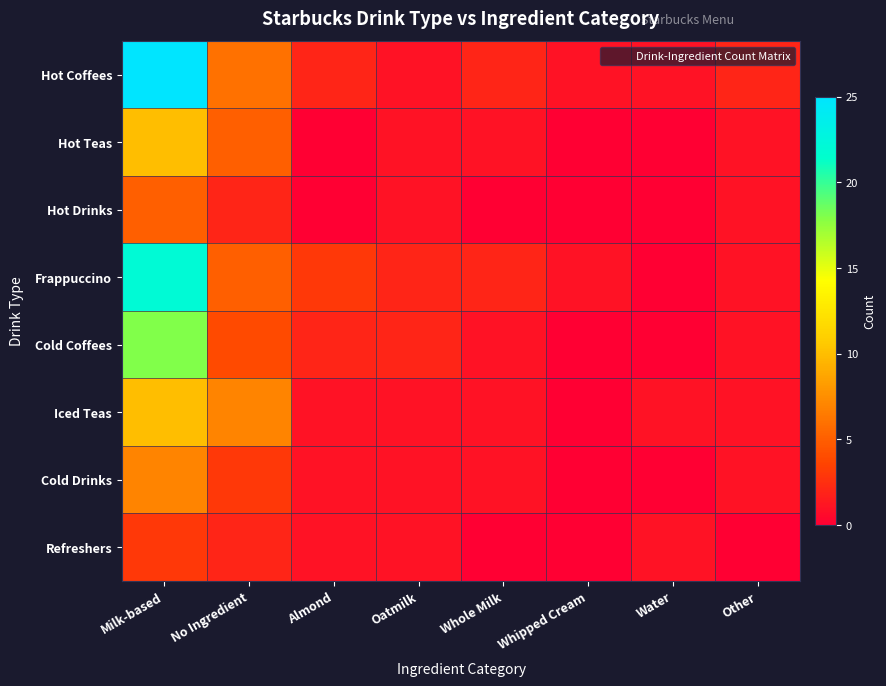

Which series has the largest range (max minus min)?

Hot Coffees